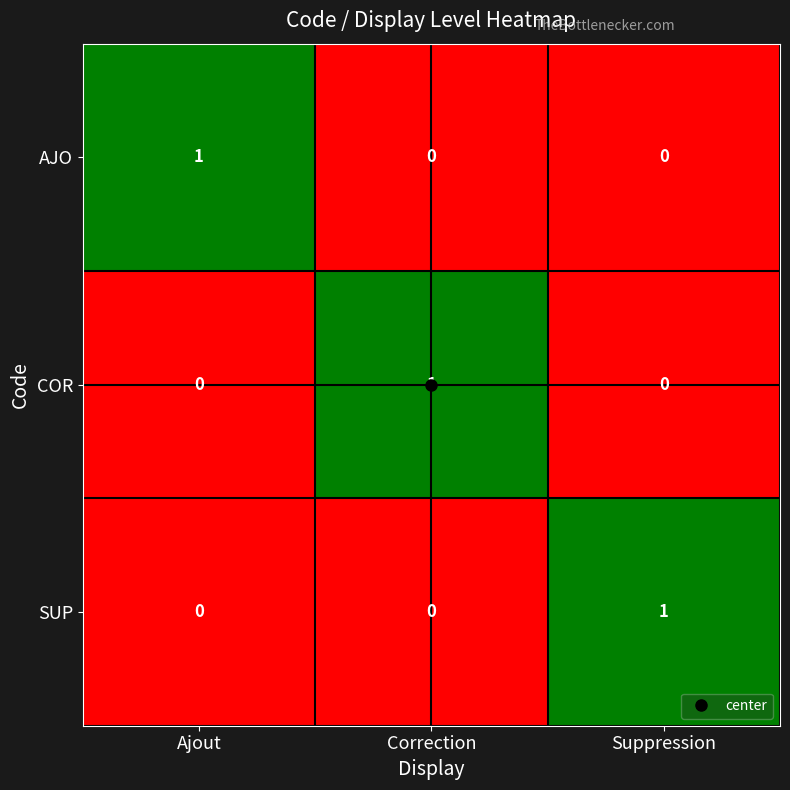

What is the difference between the highest and lowest values at Correction?

1